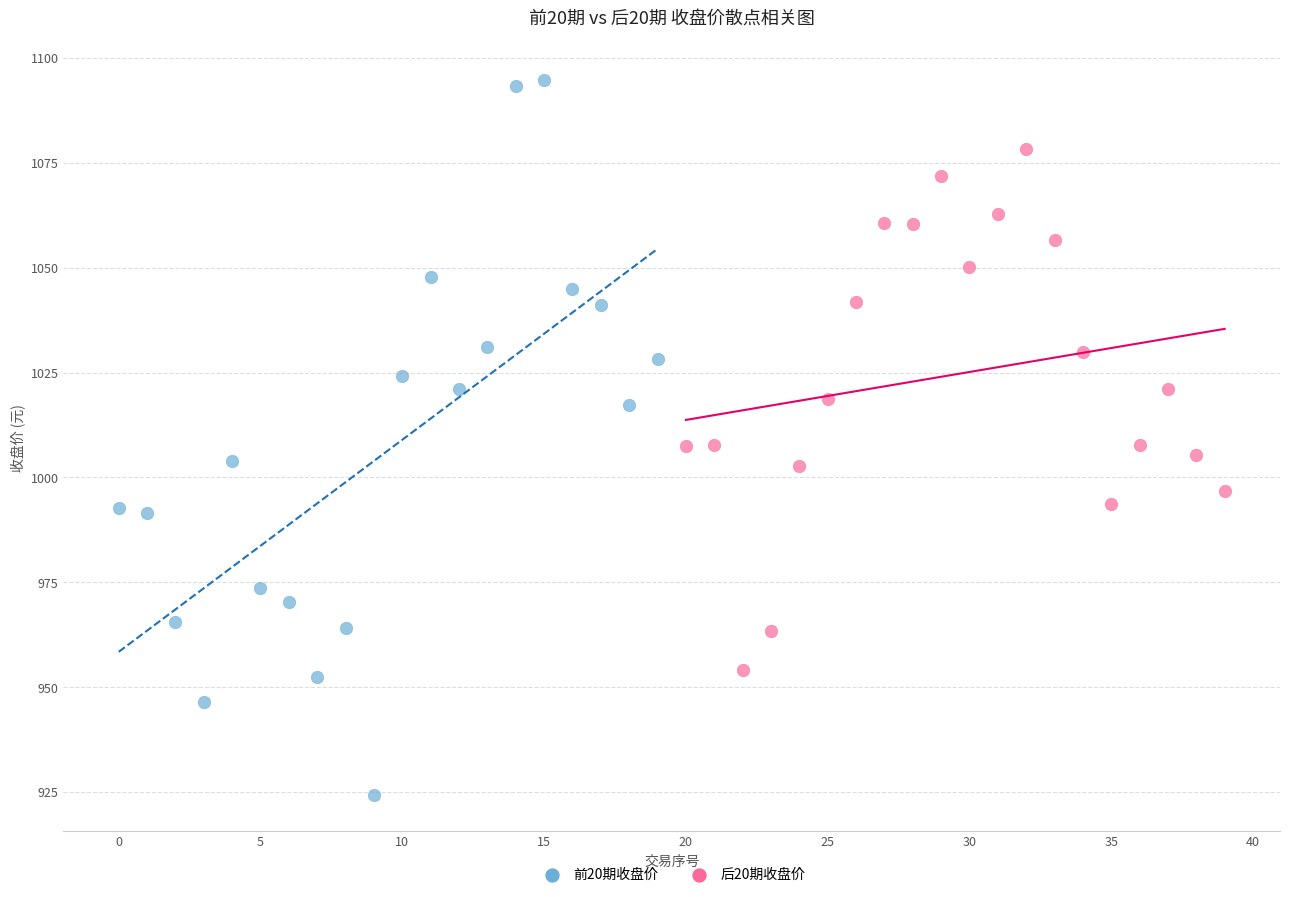

Which series contains the highest Y value?

前20期收盘价